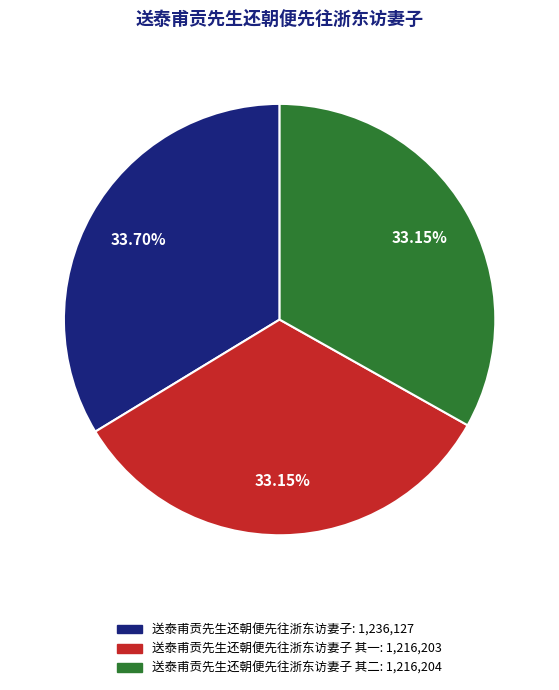

Is there a majority slice in this chart?

No